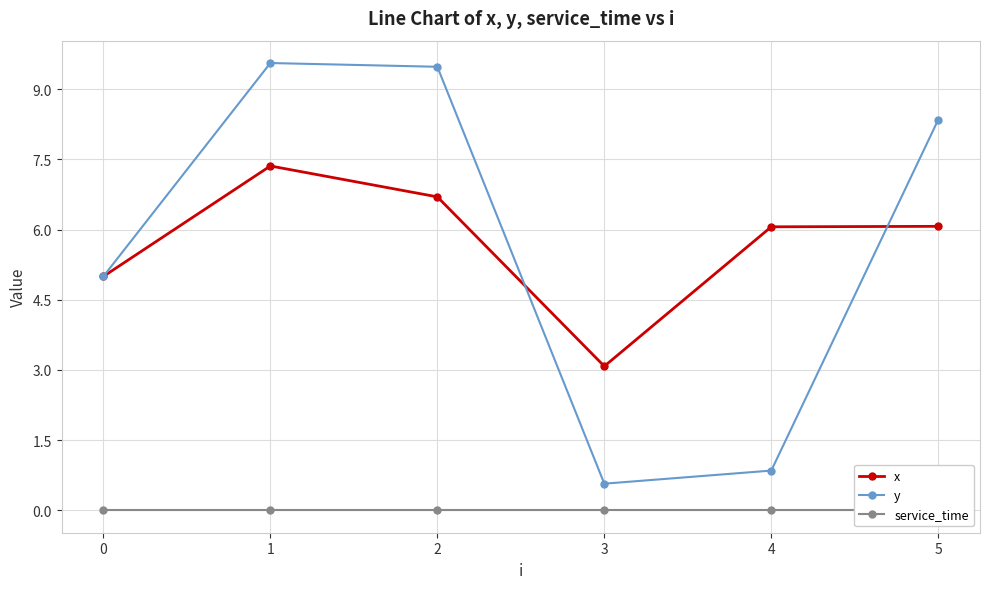

How many interior local valleys does the y series have?

1